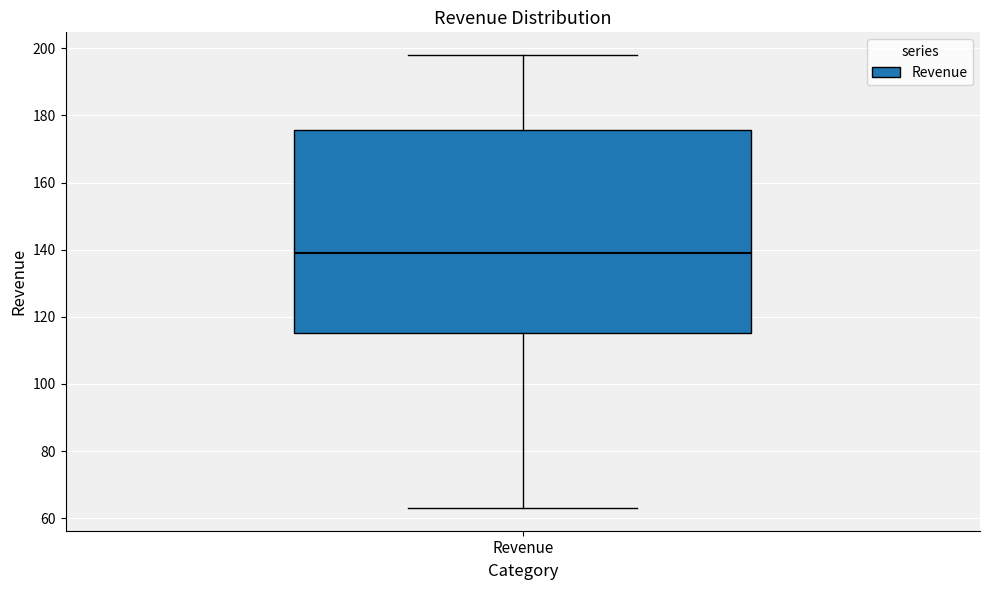

Where is the lower edge of the box for Revenue on the y-axis? The values are not printed on the chart, so give them approximately, as read against the axis.

116